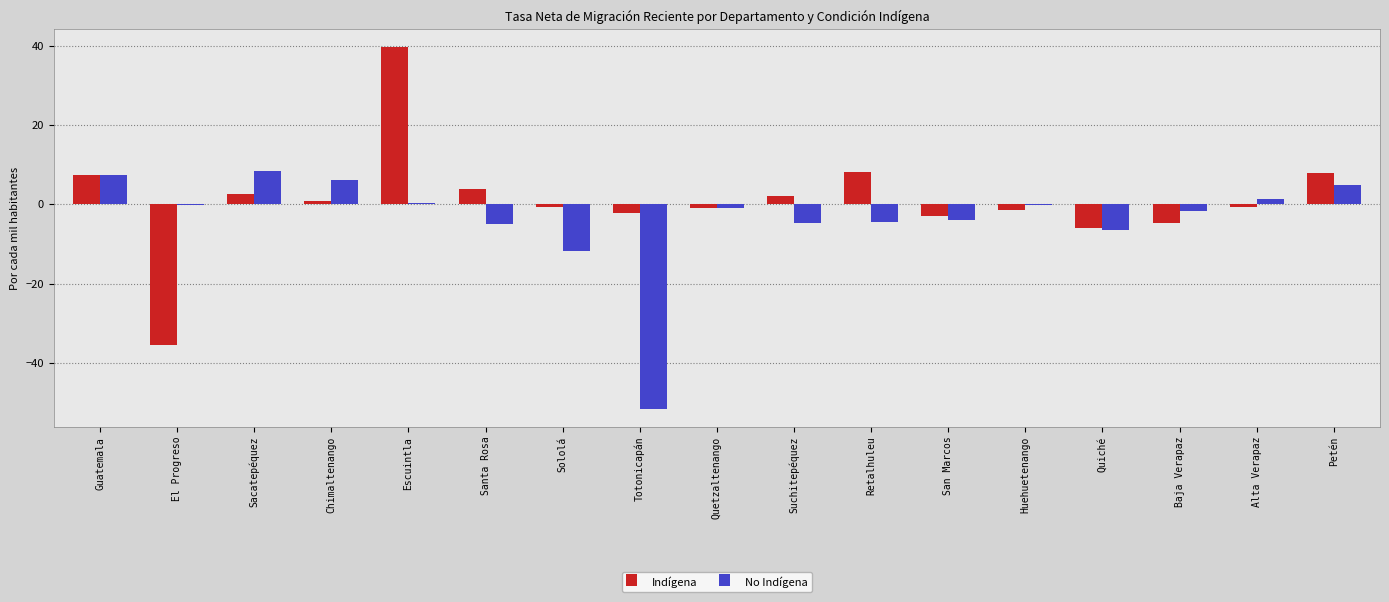

Is it true that No Indígena equals -3.0 at Sololá?

False